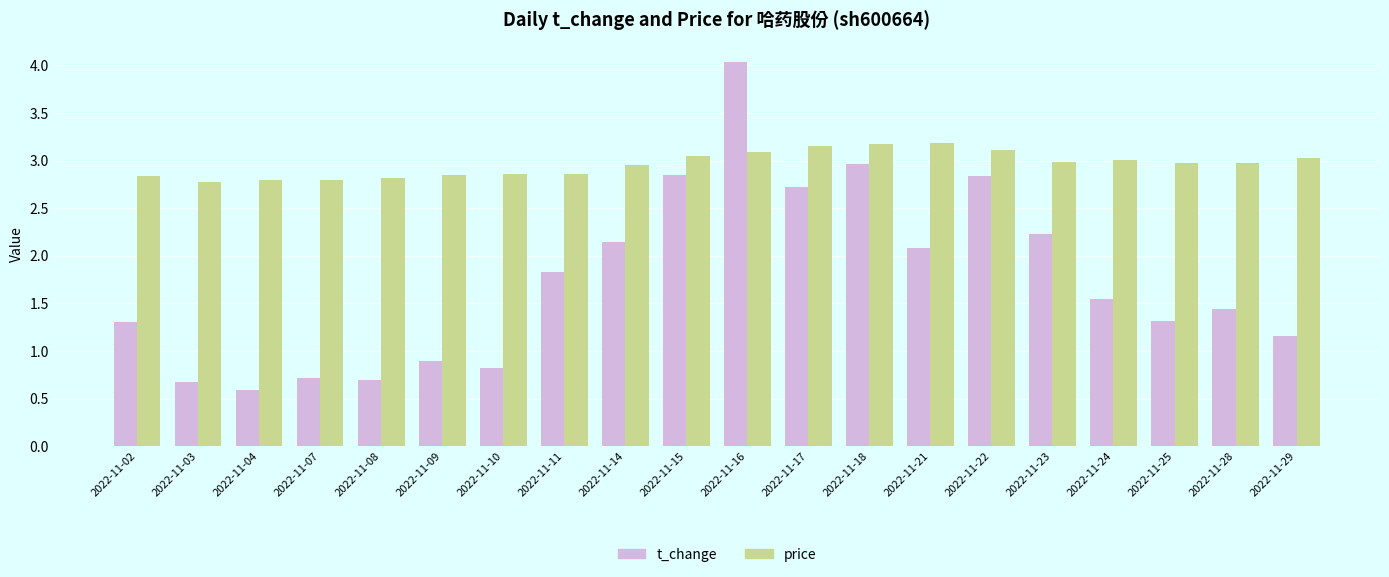

Which category has the lowest value across all series?

2022-11-04